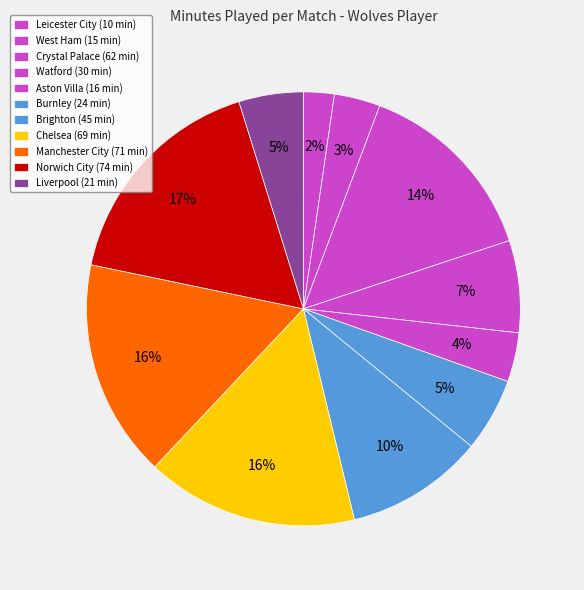

To the nearest percent, what is the average slice percentage?

9%